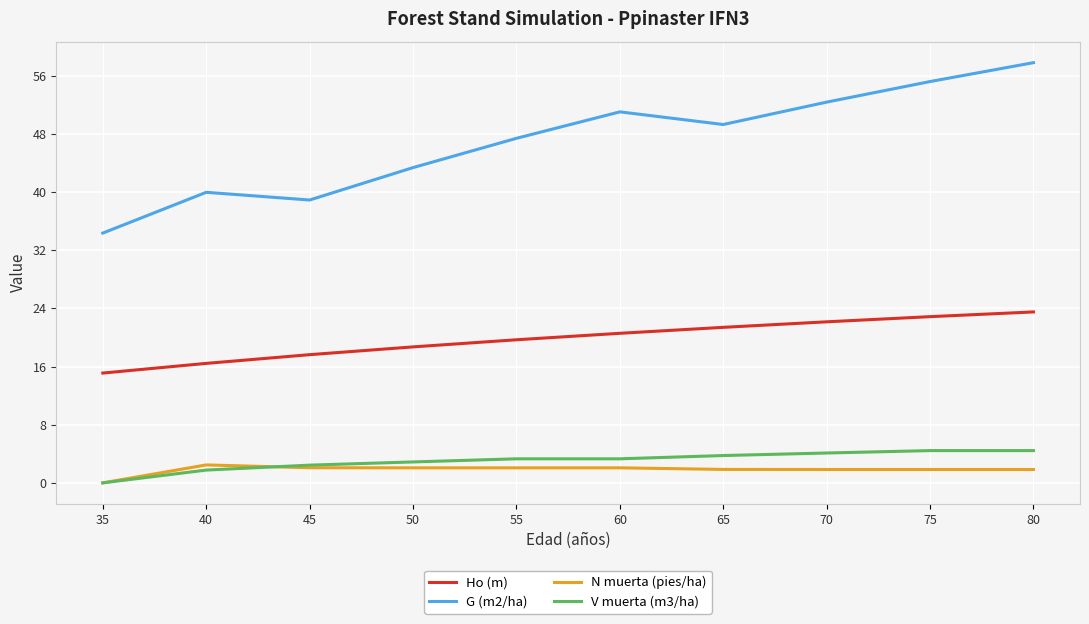

Which series changed the most between 40 and 65?

G (m2/ha)